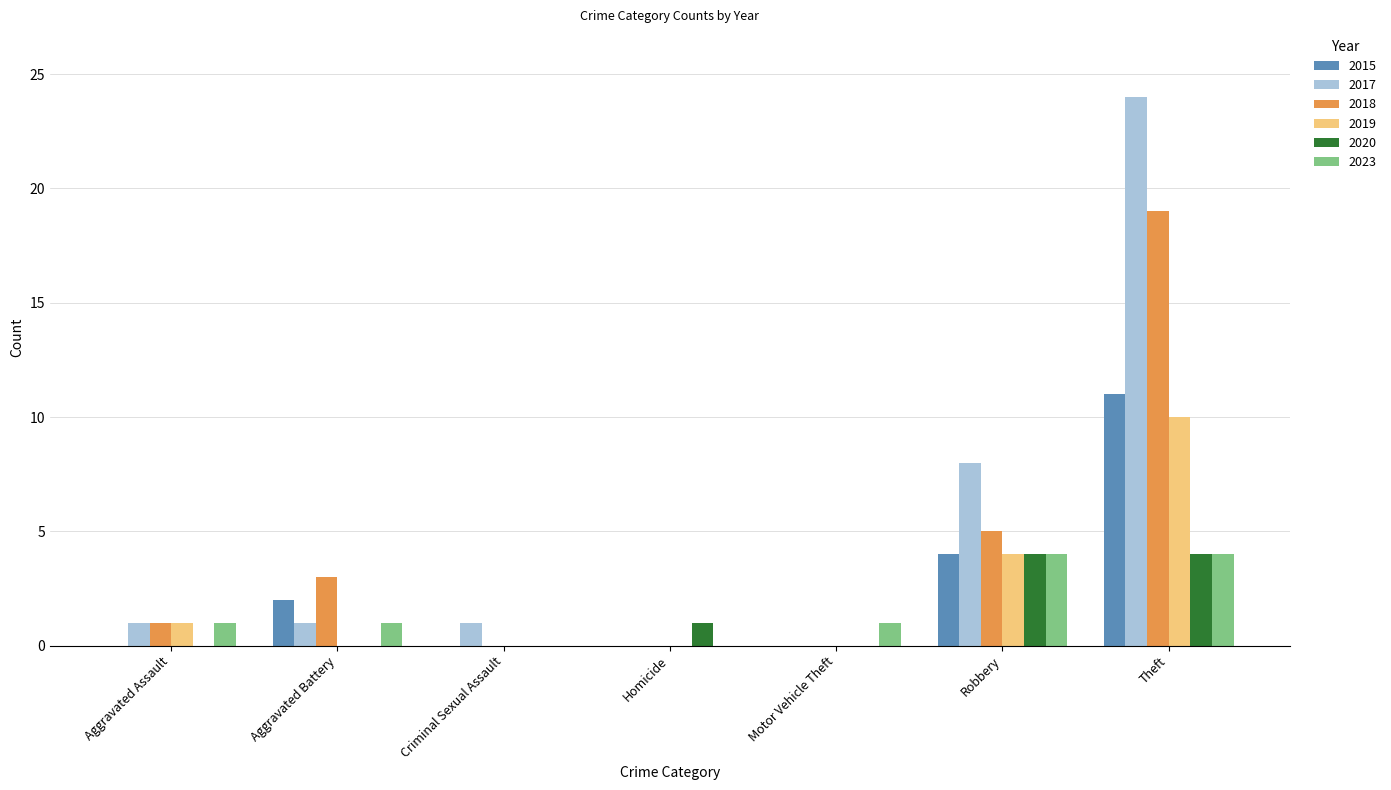

Does the chart contain stacked bars?

No